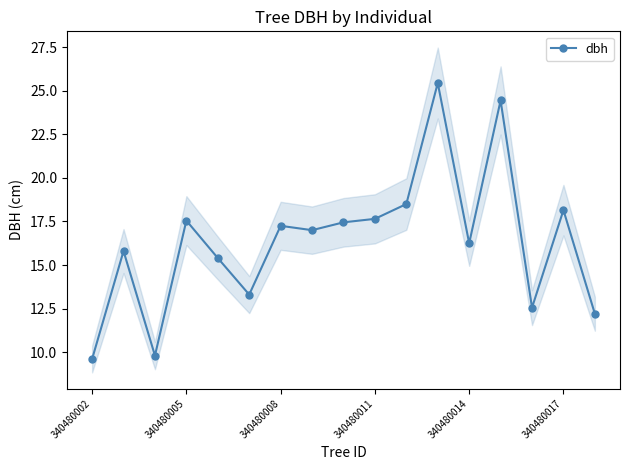

Reading right to left, transcribe all the data shown in this chart.

12.2	18.1	12.6	24.4	16.2	25.4	18.5	17.6	17.4	17.0	17.2	13.3	15.4	17.6	9.8	15.8	9.6